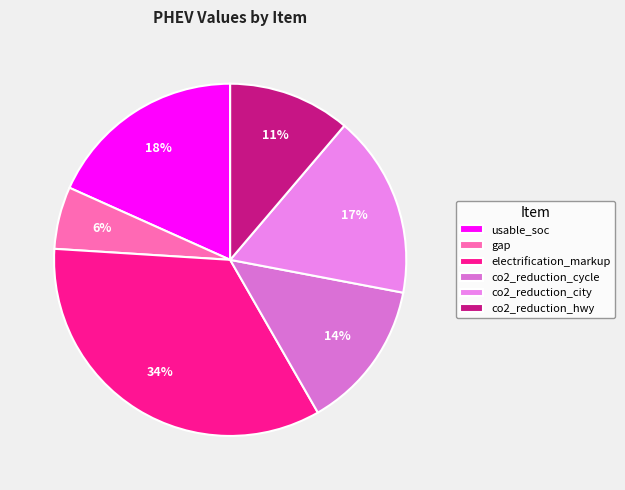

Is it true that gap is 1% of the pie?

False